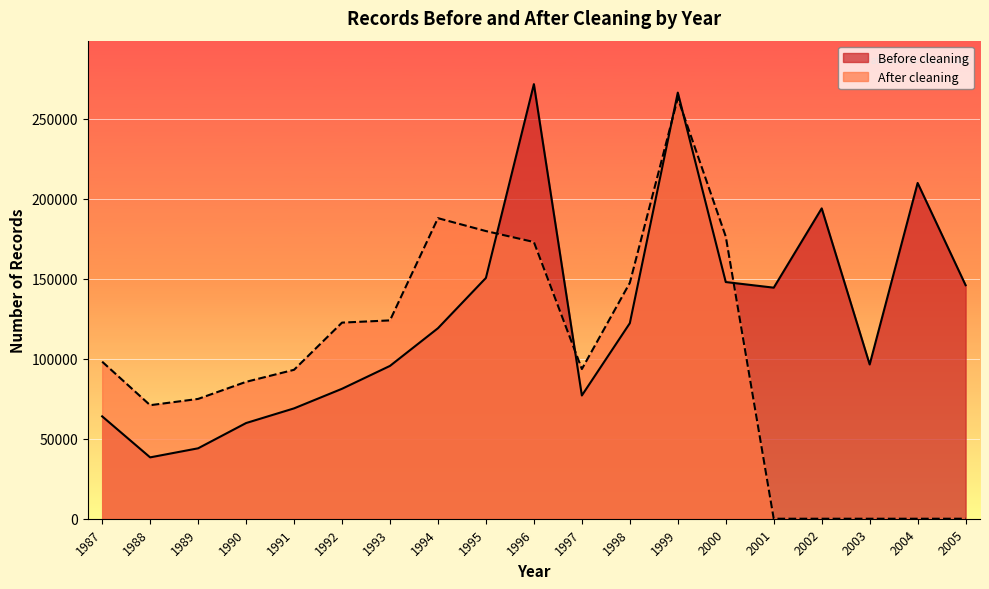

What is the sum of the After cleaning values at 1994 and 1998?

335153